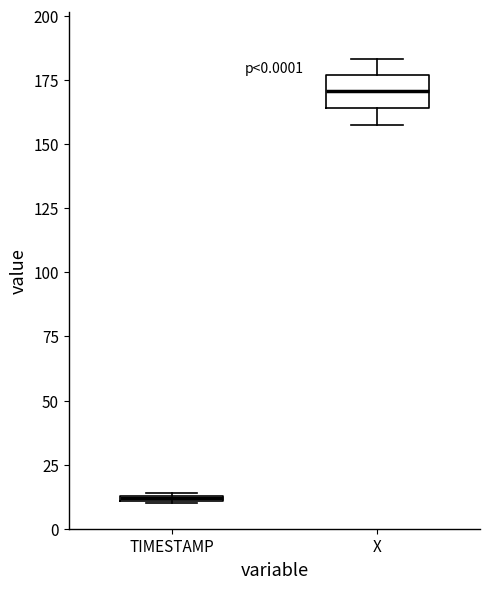

Comparing the boxes themselves (not the whiskers), which one is the tallest?

X